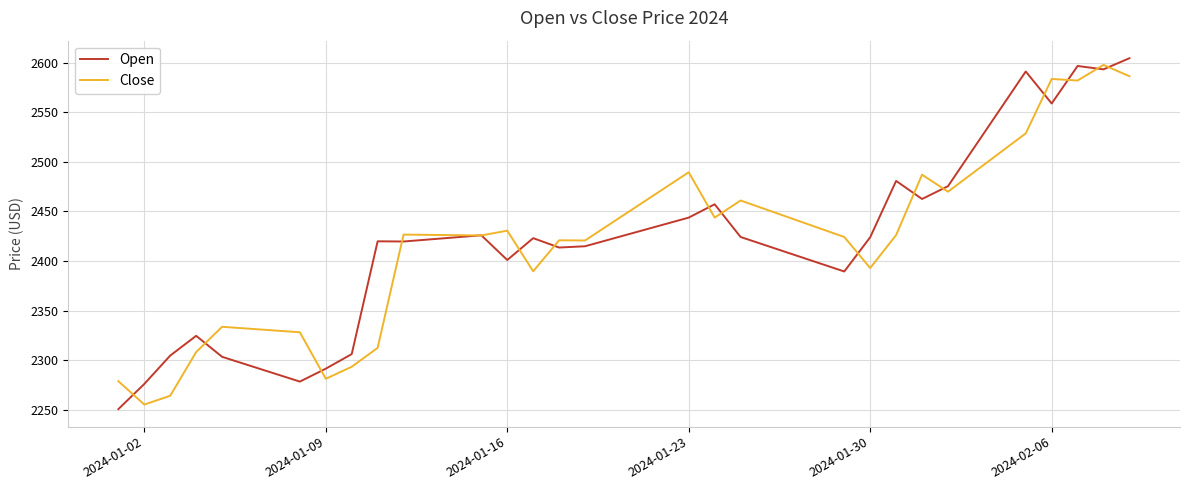

What is the greatest value displayed?

2604.5